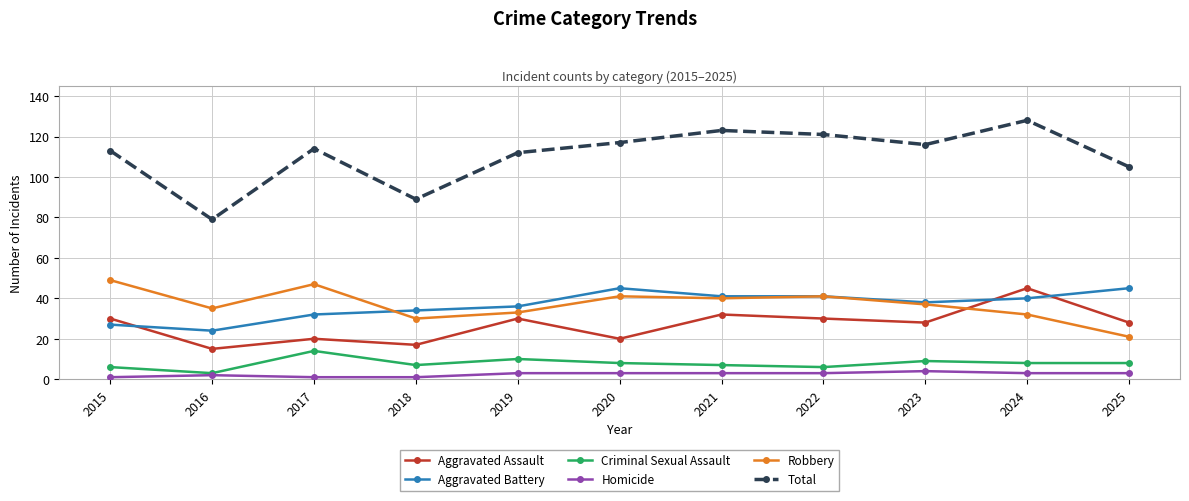

What is the value of the Homicide point at the 11th from the left?

3